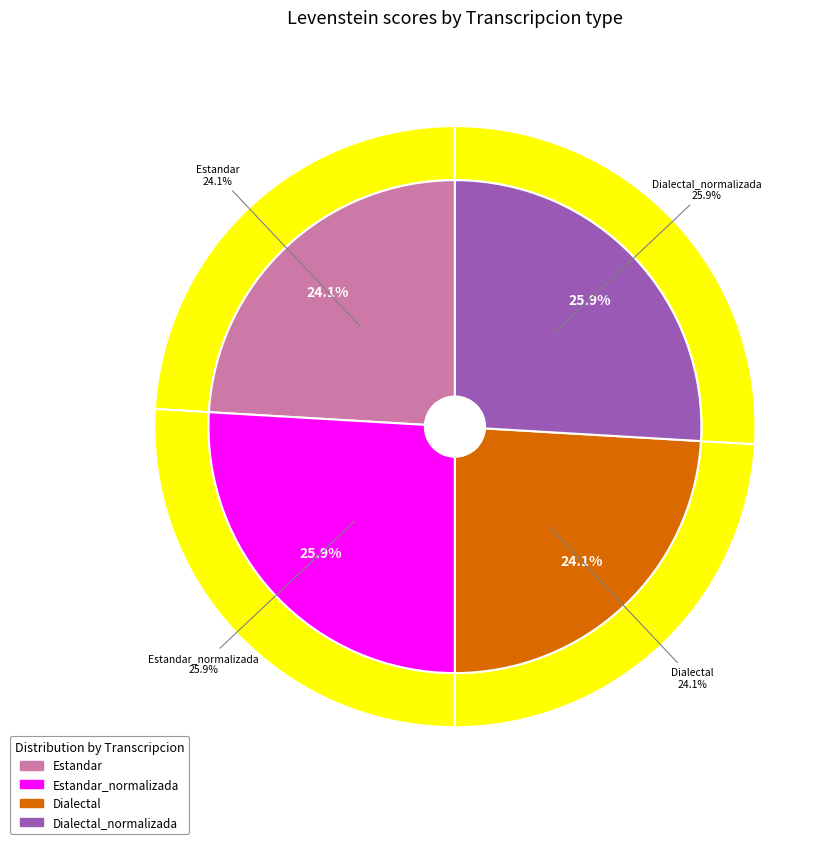

To the nearest percent, what is the combined percentage of Estandar_normalizada and Estandar?

50%